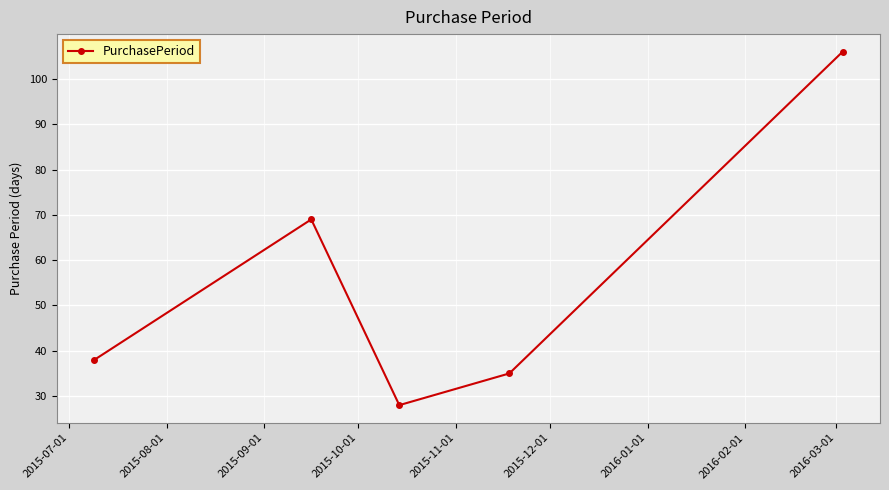

What is the minimum value shown in the chart?

28